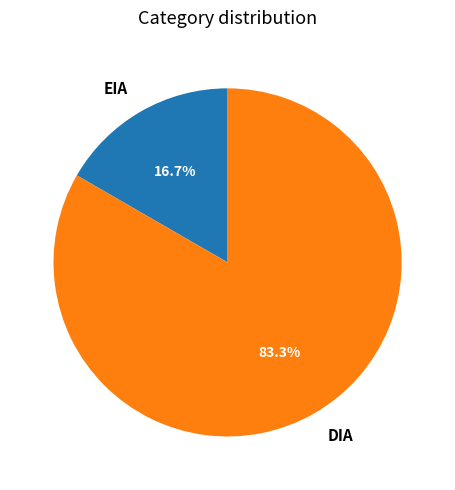

To the nearest percent, what percentage of the pie is EIA?

17%